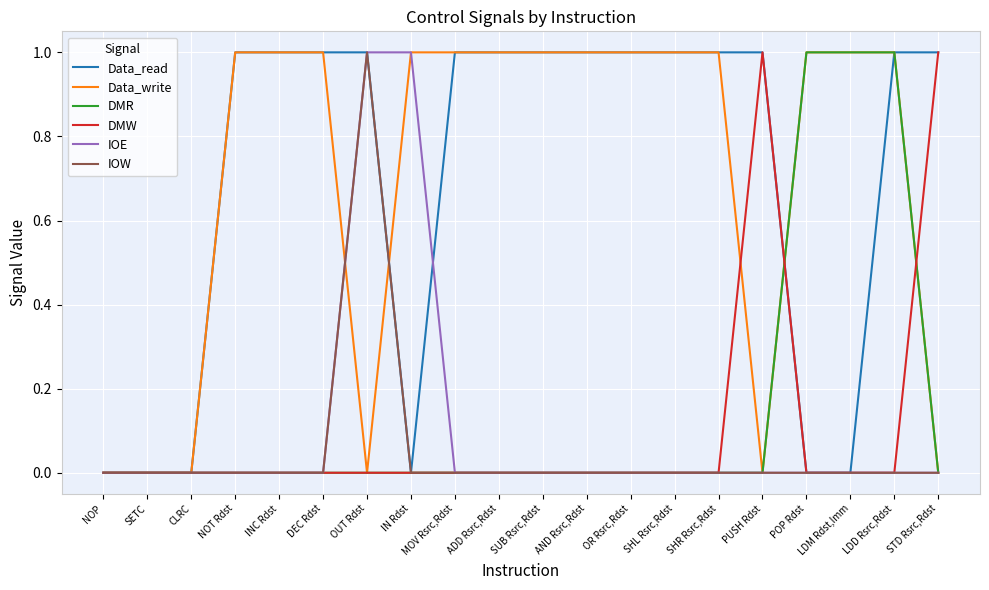

Does the chart display data point markers on the line(s)?

No